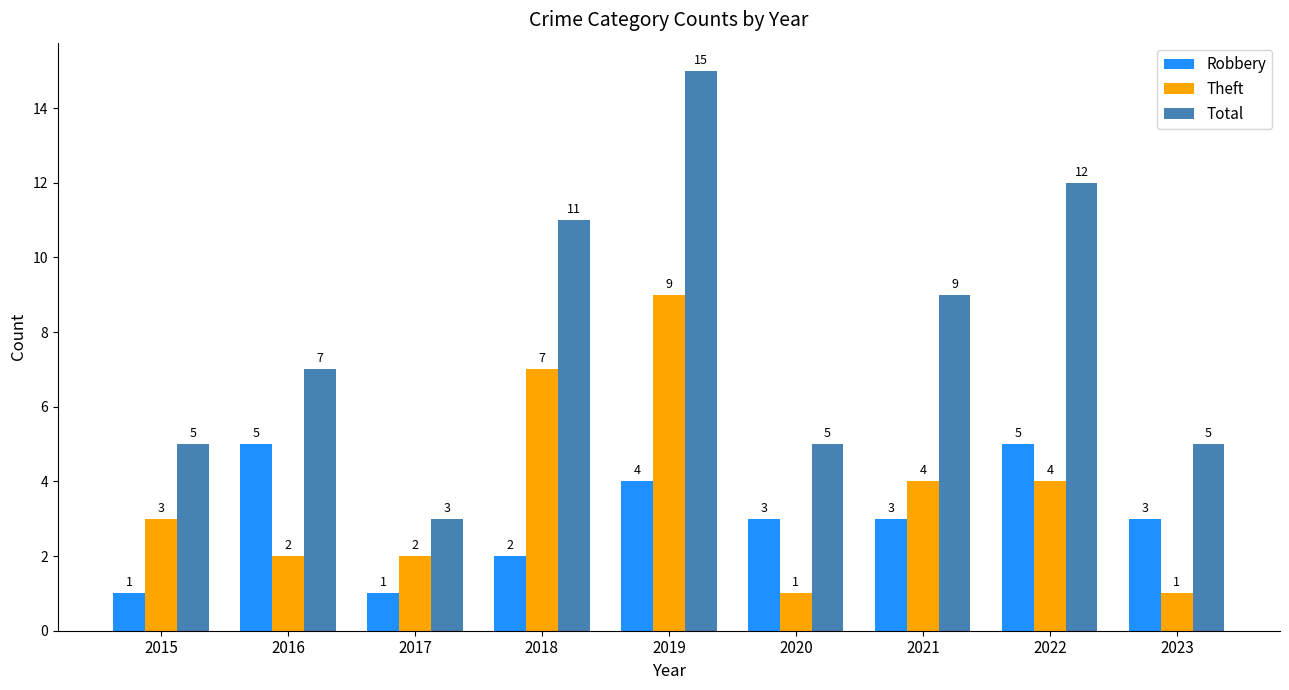

At which category does the chart reach its peak across all series?

2019